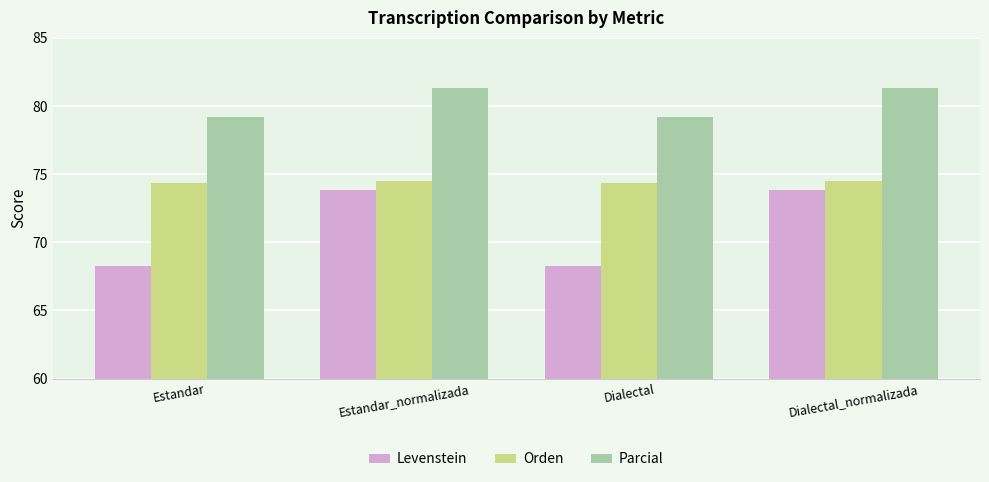

What is the total value across all series at Dialectal_normalizada?

229.6